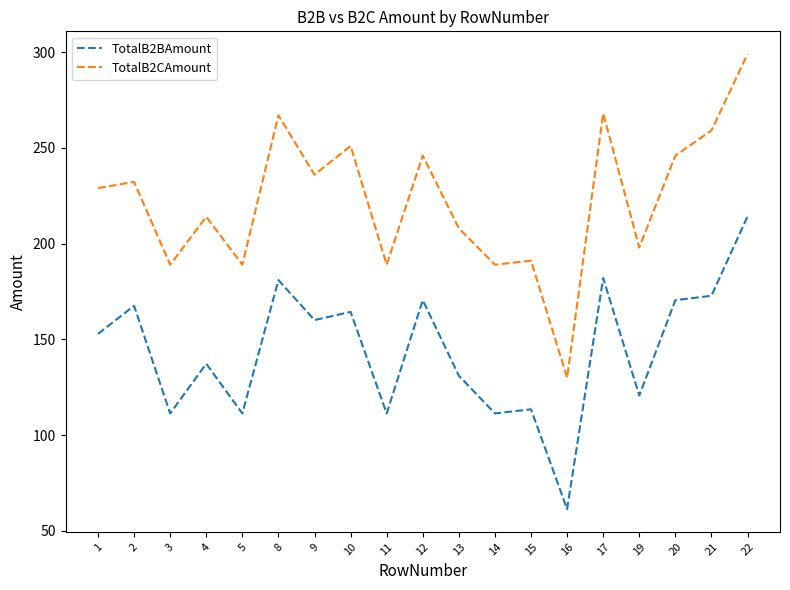

Is it true that TotalB2BAmount equals 182.0 at 17?

True